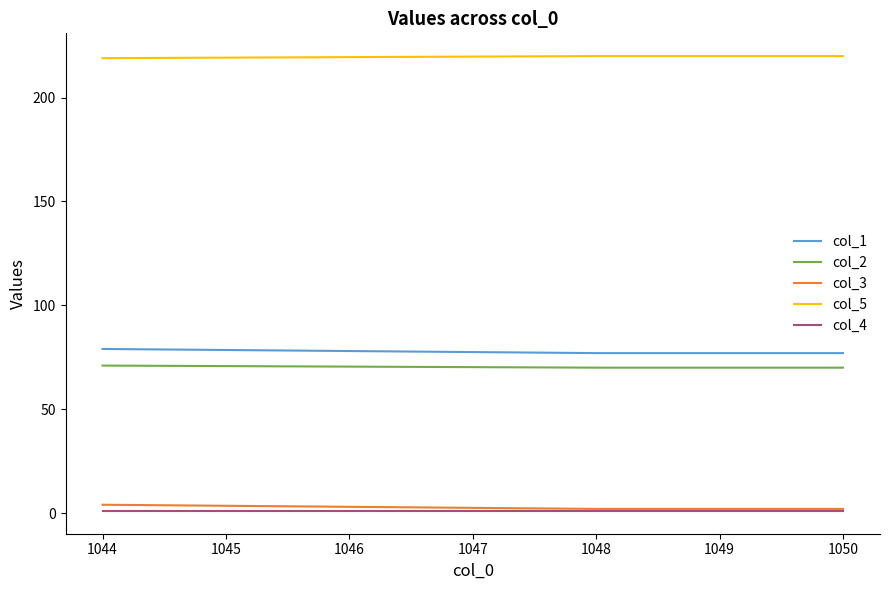

The col_5 series shows 347 at 1050. True or false?

False